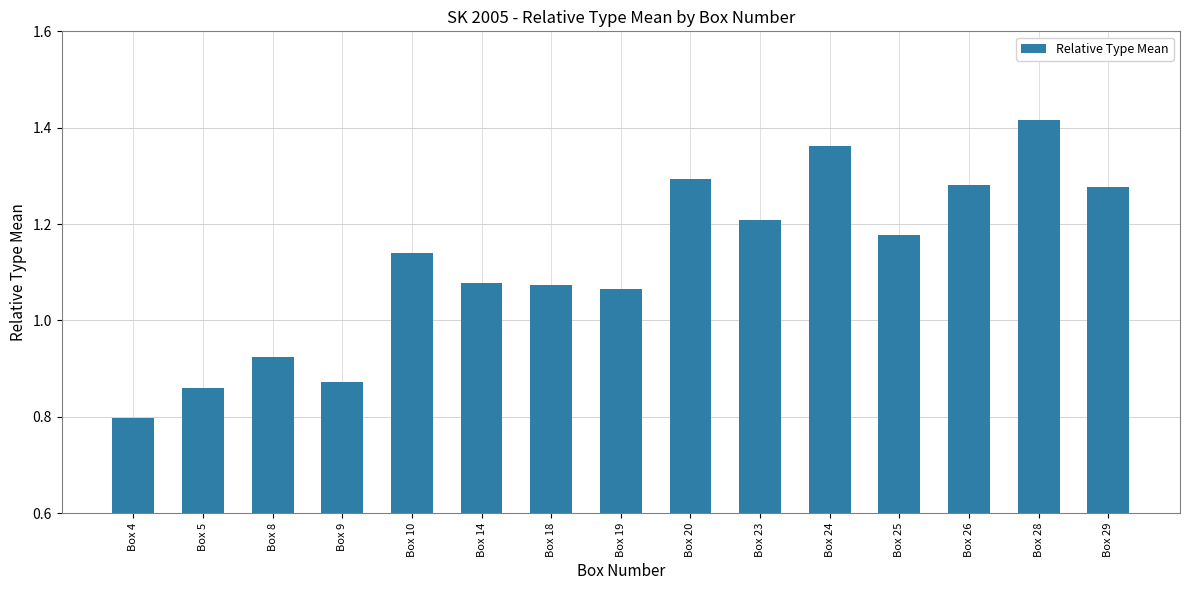

What is the sum of all values?

16.8